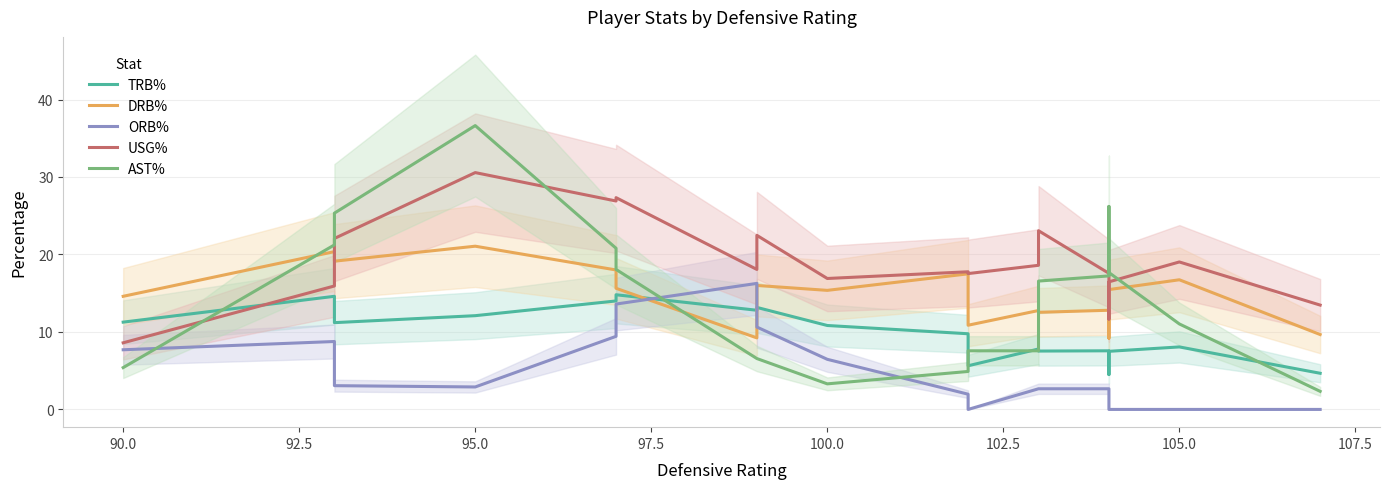

Count the number of categories in the chart.

19